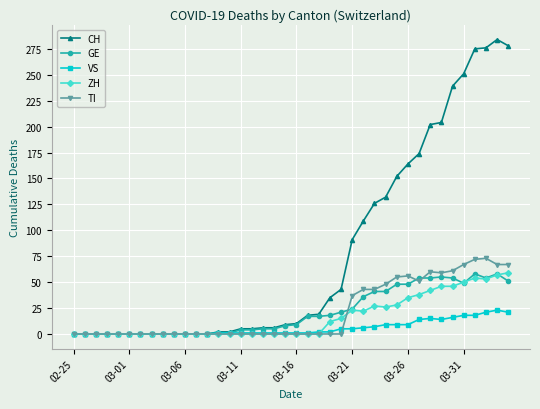

What is the average value of the ZH series?

16